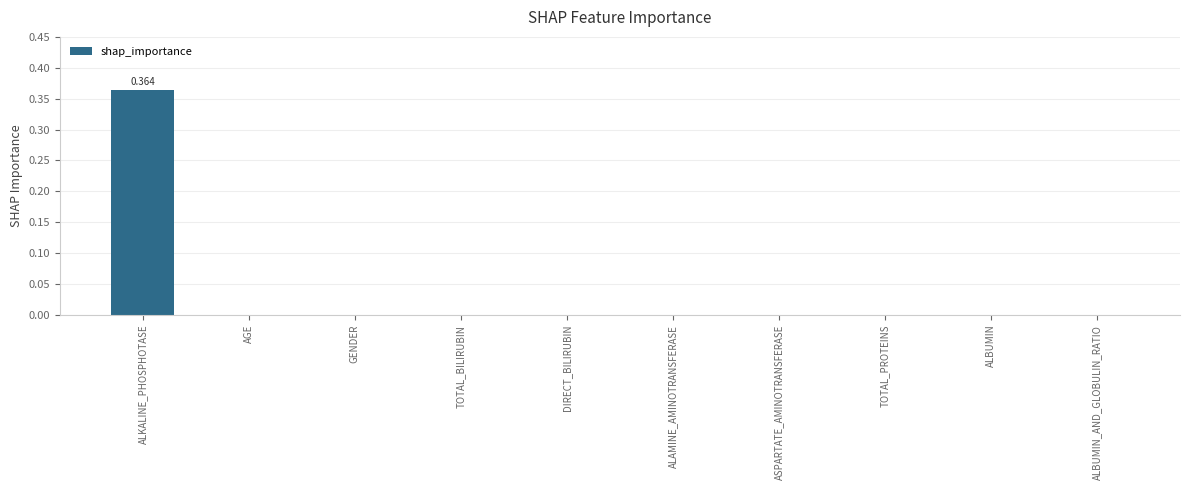

How many categories are shown in the chart?

10